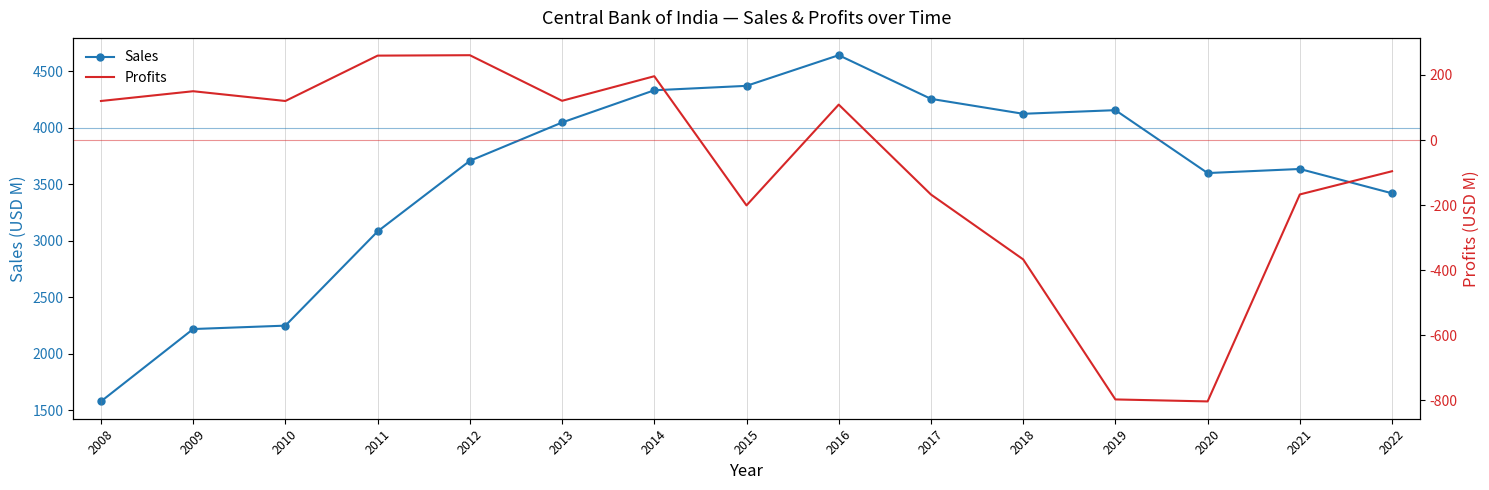

What is the spread (max minus min) of values at 2017?

4422.4